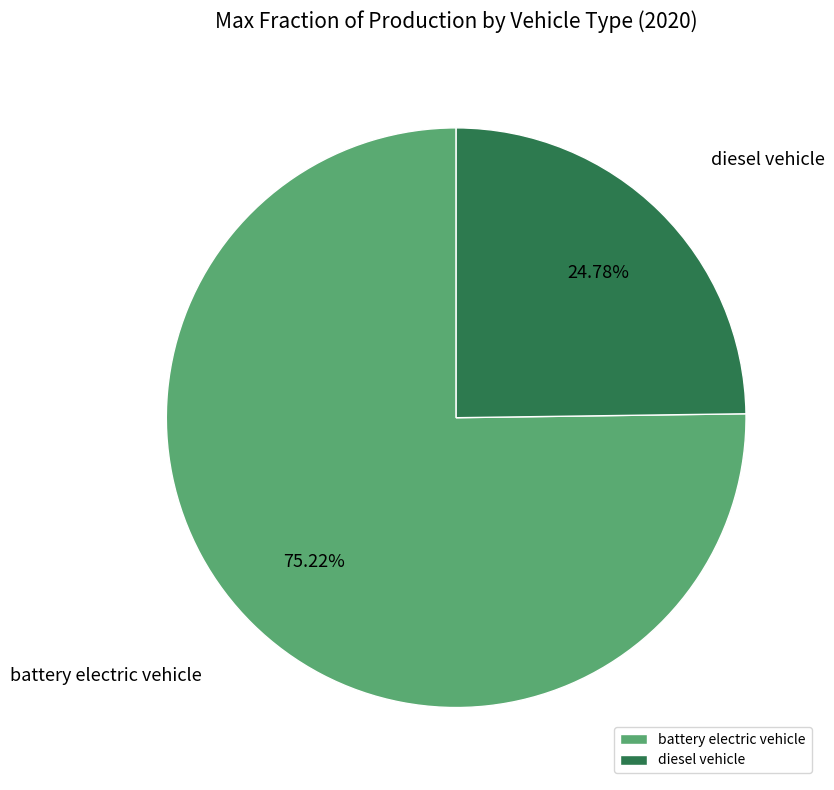

Is diesel vehicle the majority of the pie?

No